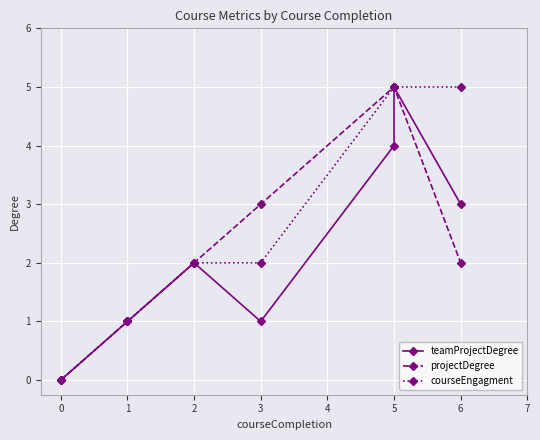

Which series has the widest spread of values?

teamProjectDegree